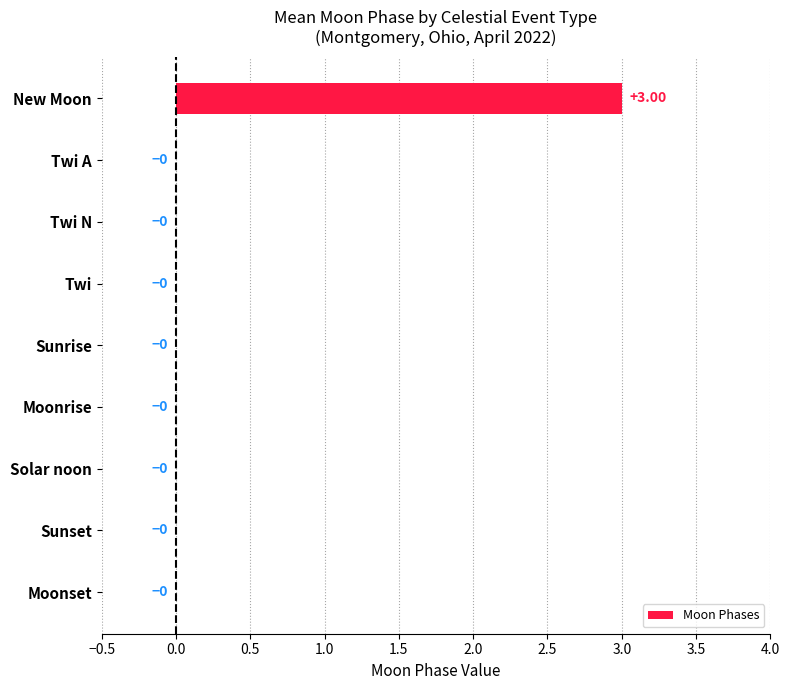

At which category does the chart reach its peak across all series?

New Moon